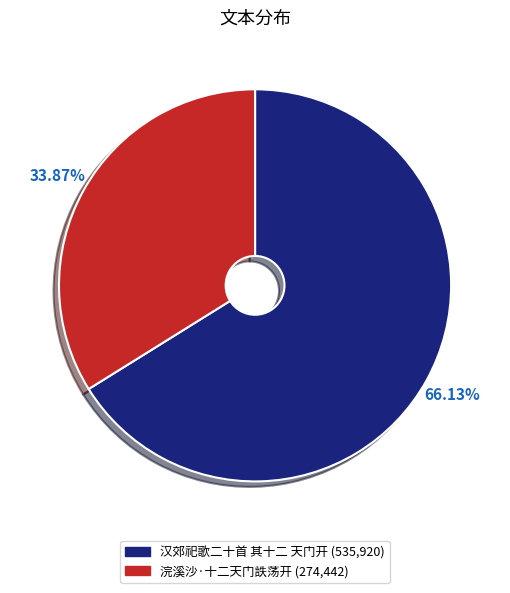

Approximately how many times larger is the value at 汉郊祀歌二十首 其十二 天门开 compared to 浣溪沙·十二天门詄荡开?

2.0